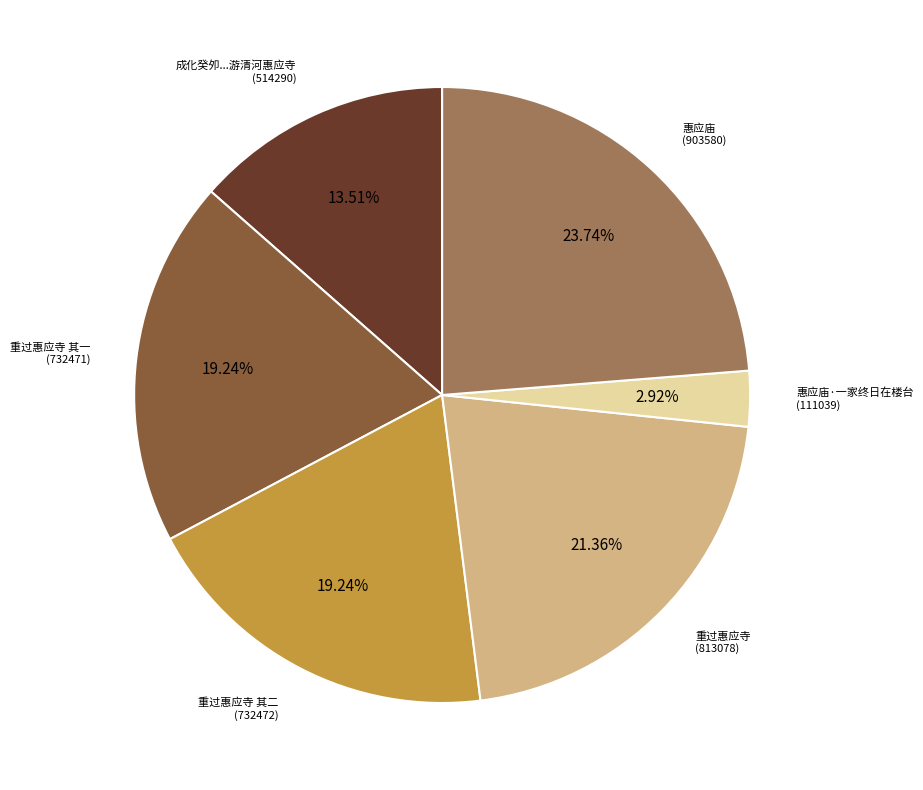

Does any single category account for the majority?

No